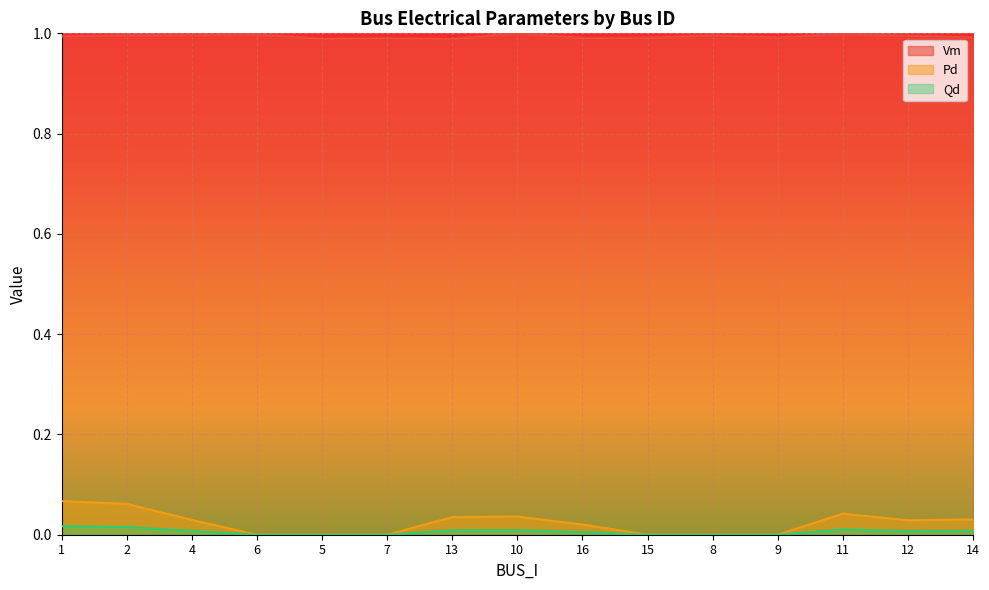

True or false: Pd and Vm intersect in this chart.

False